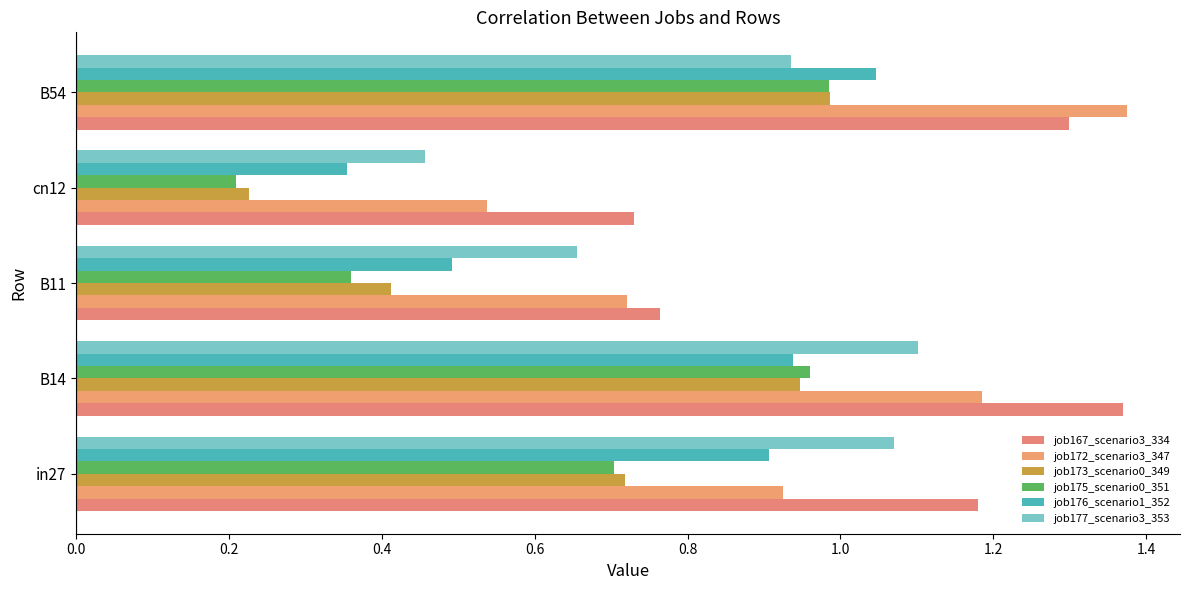

What is the difference between the second highest and second lowest values in the job172_scenario3_347 series?

0.5